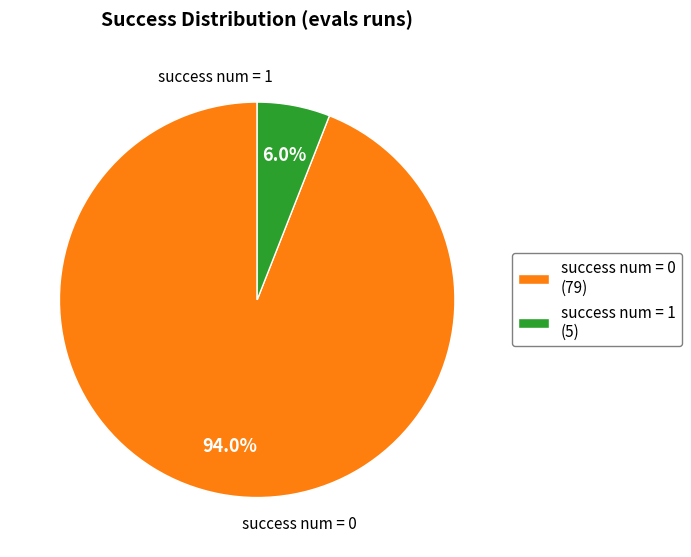

Does success num = 0 (79) account for over 50% of the chart?

Yes